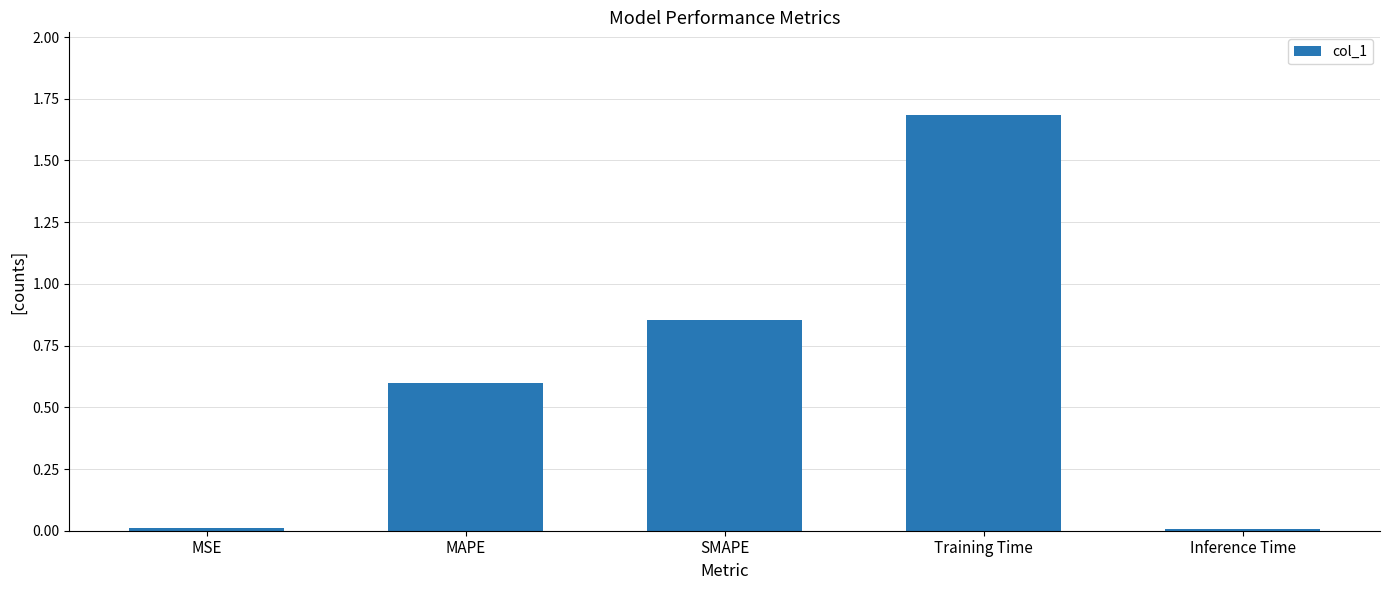

What is the difference between the second highest and second lowest values?

0.8